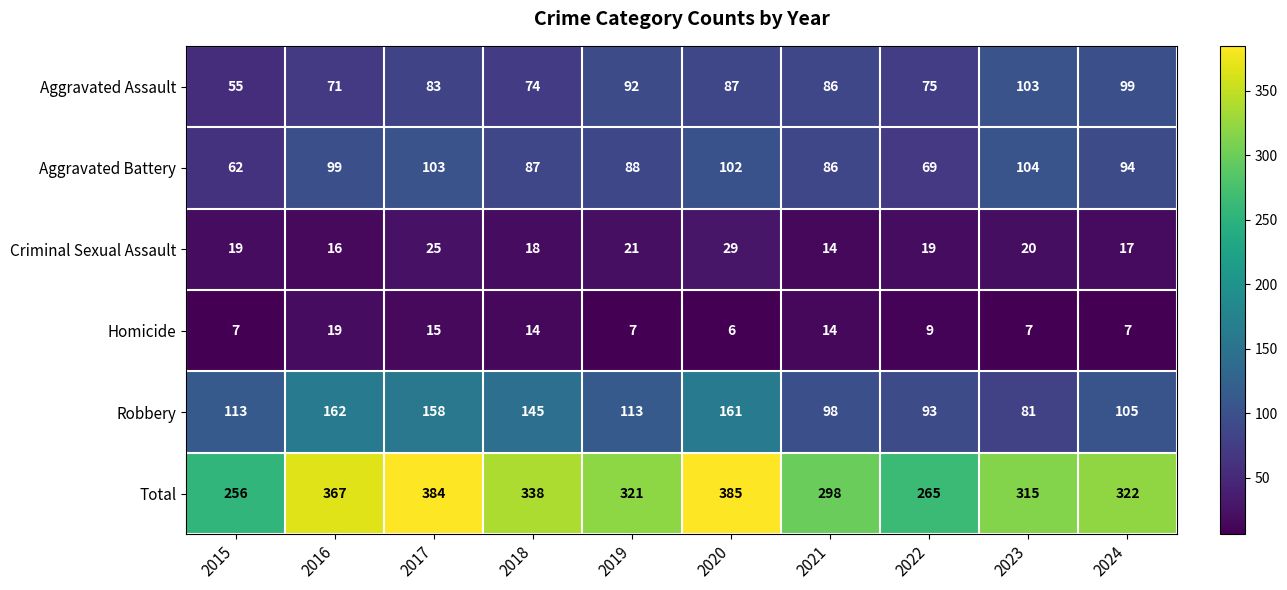

What is the difference between the highest and lowest values at 2024?

315